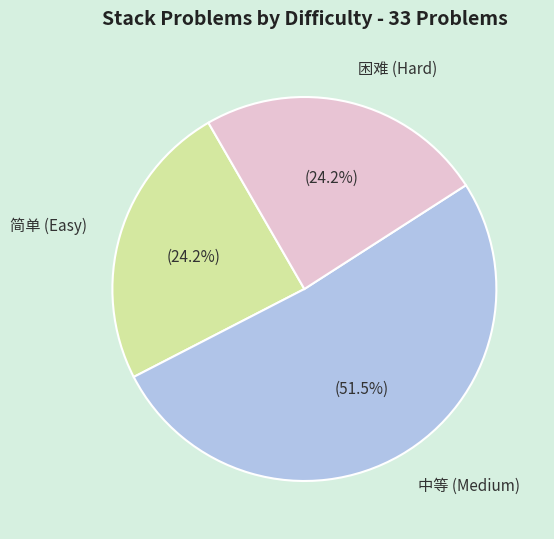

What is the ratio of the value at 中等 to the value at 困难?

2.1